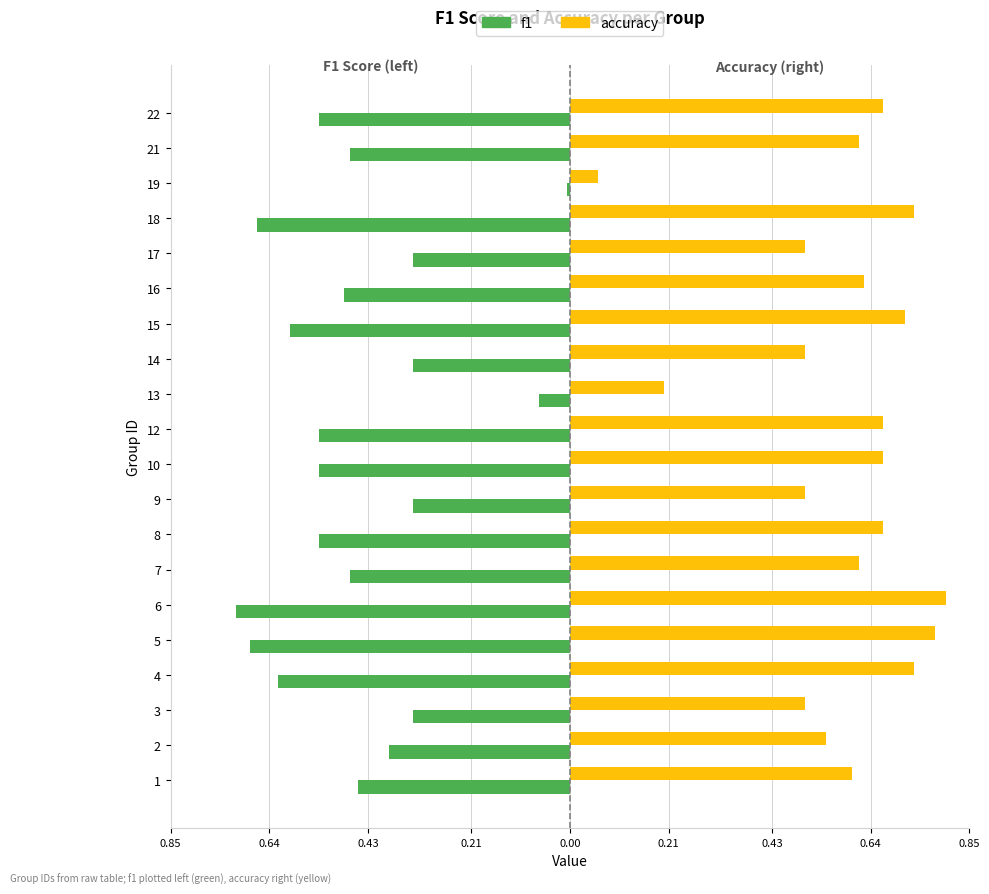

What is the label of the 11th bar from the right?

9